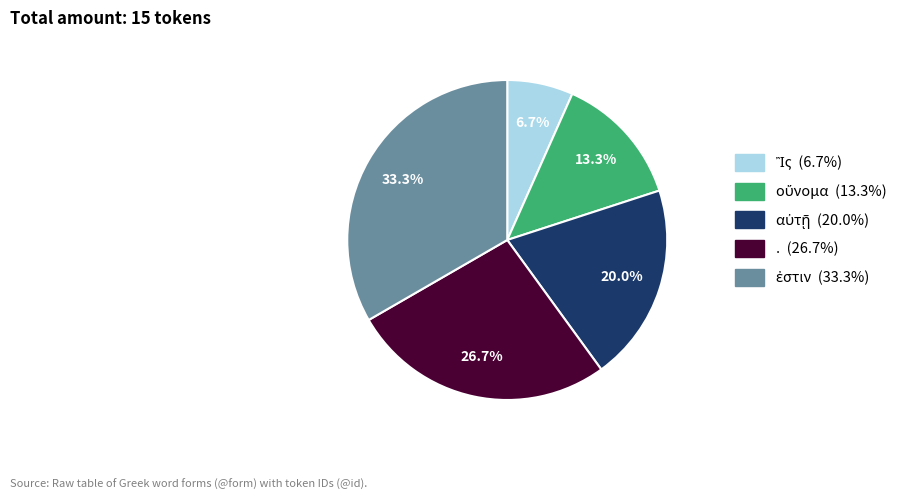

Does any single category account for the majority?

No